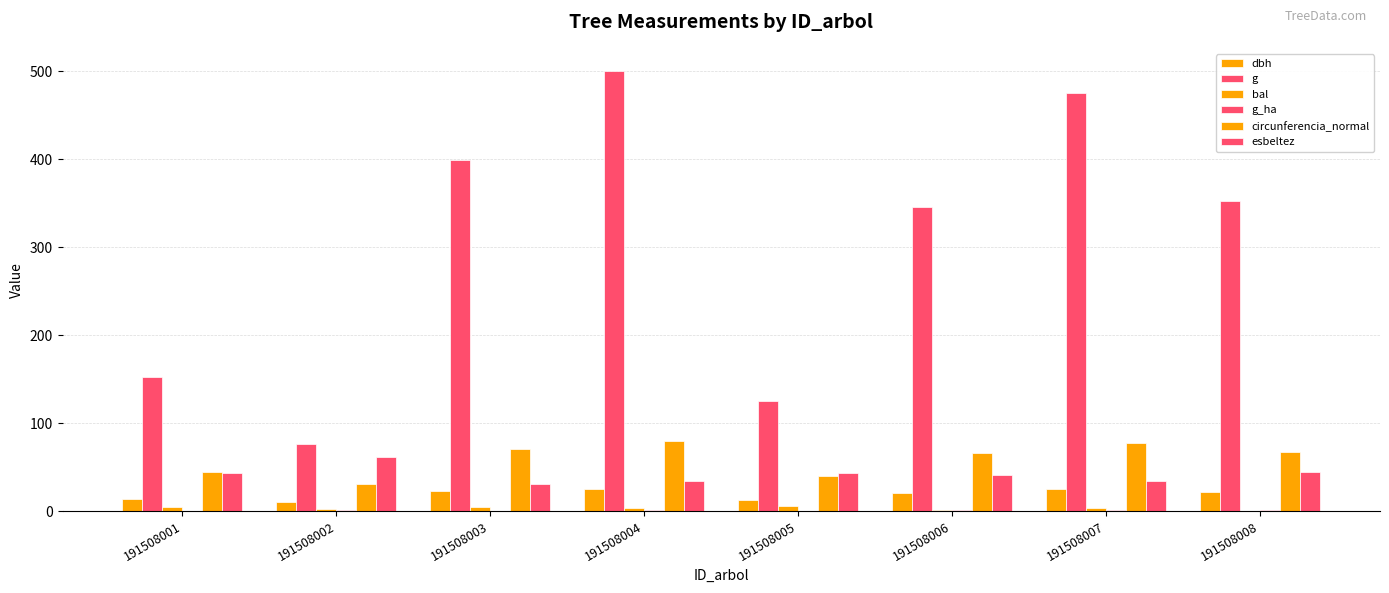

Between 191508001 and 191508005, which series saw the biggest shift?

g